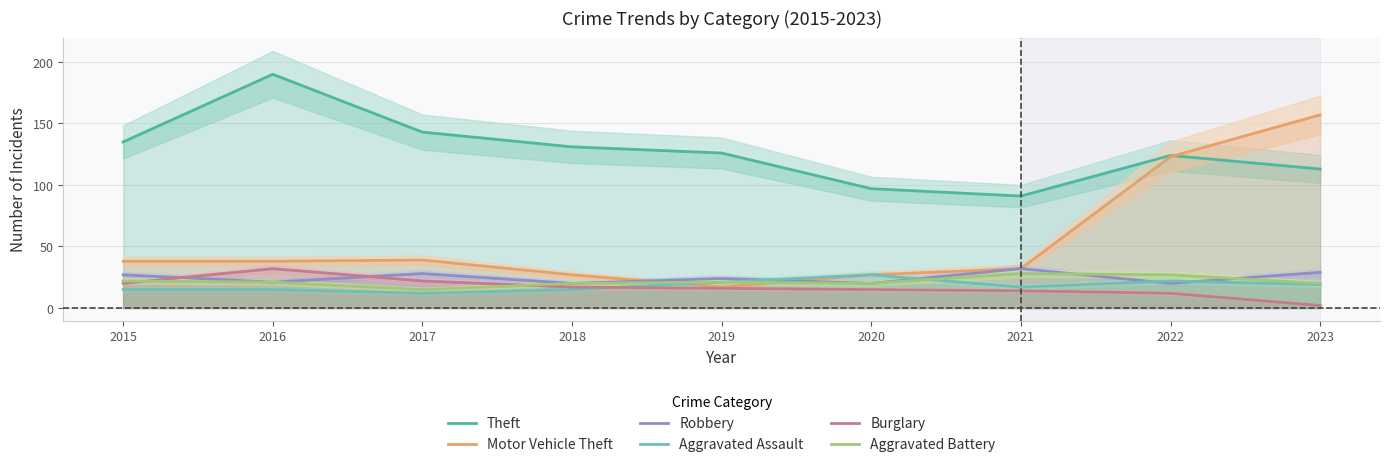

True or false: Aggravated Battery has a value of 5 at 2017.

False